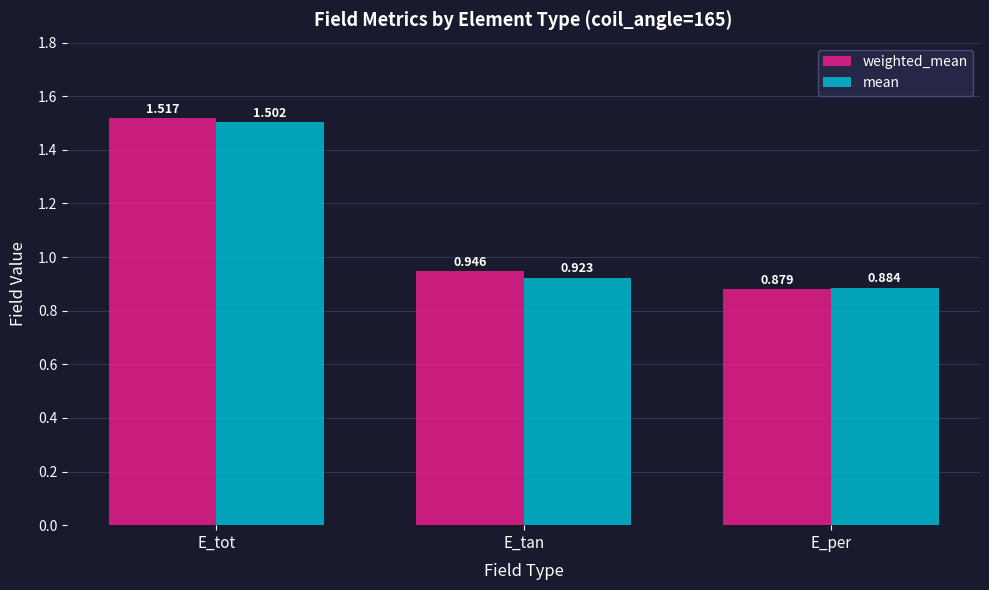

At which label does mean reach its minimum?

E_per